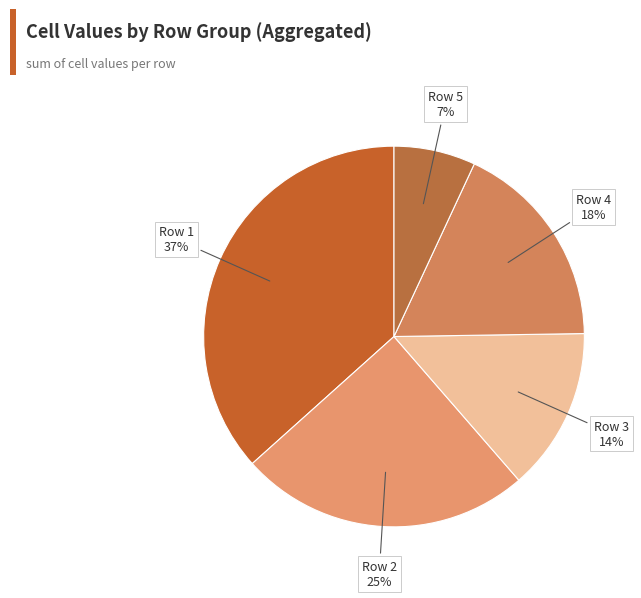

How many slices are in this pie chart?

5